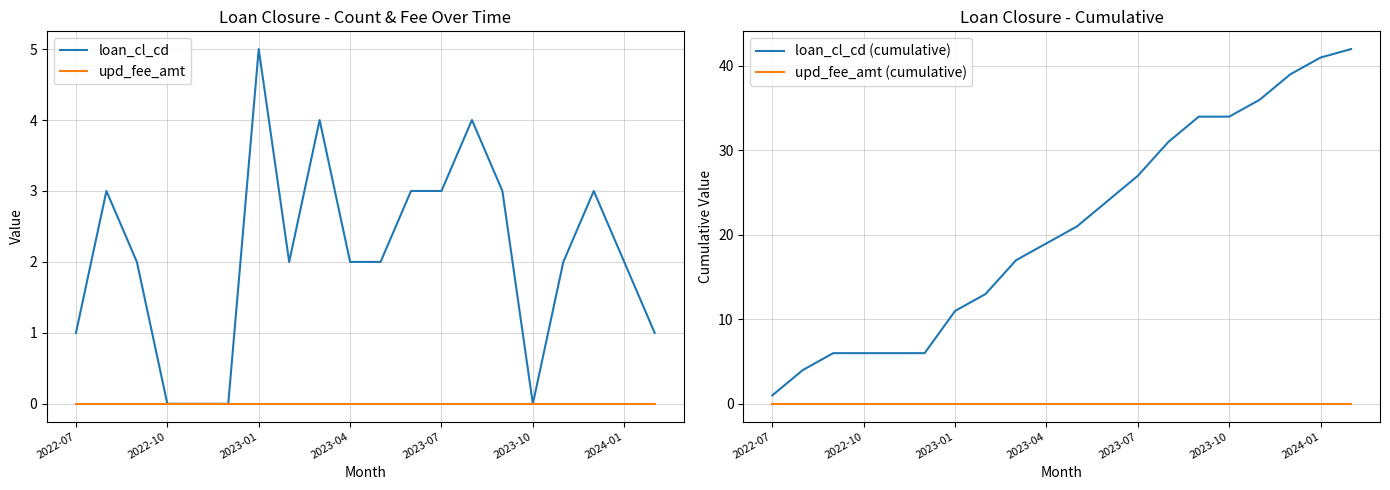

True or false: loan_cl_cd and loan_cl_cd (cumulative) cross at least once.

False